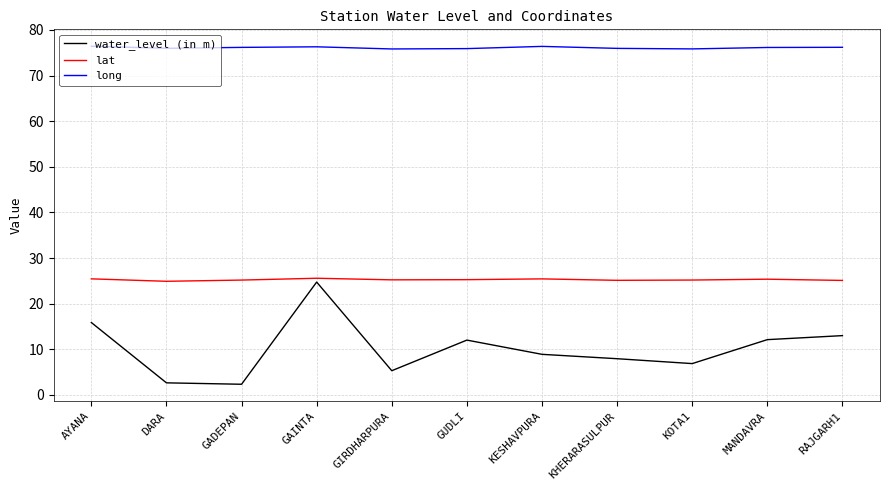

What position from the left is KESHAVPURA?

7